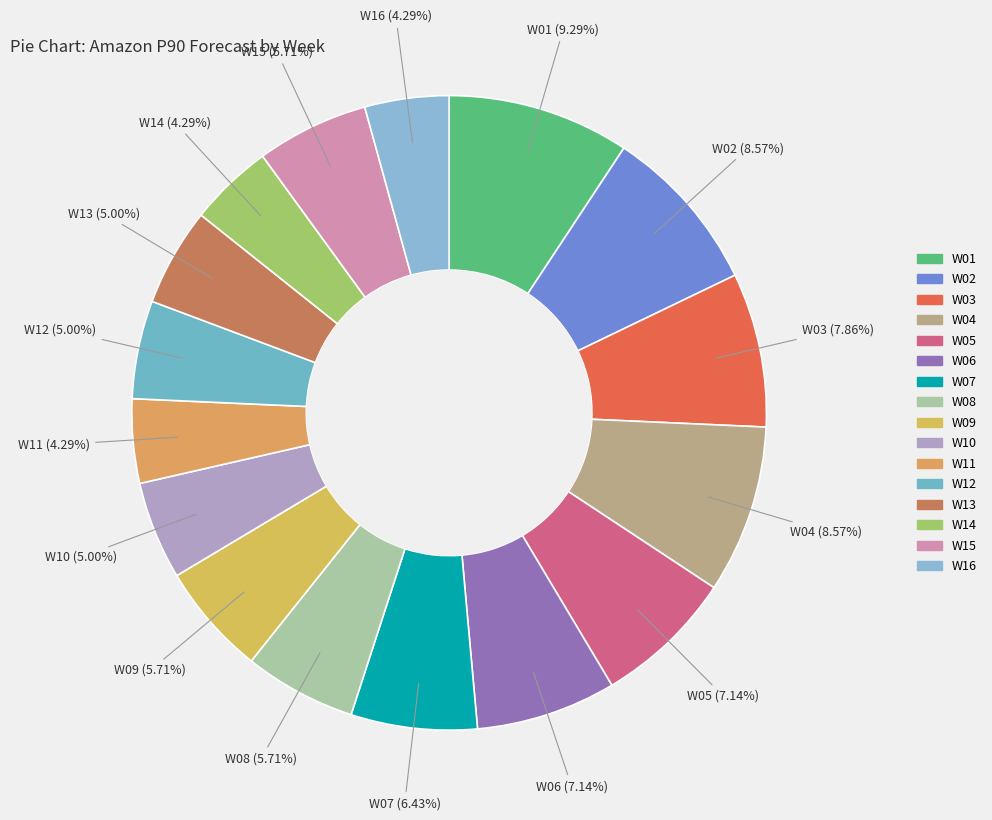

How many slices are in this pie chart?

16